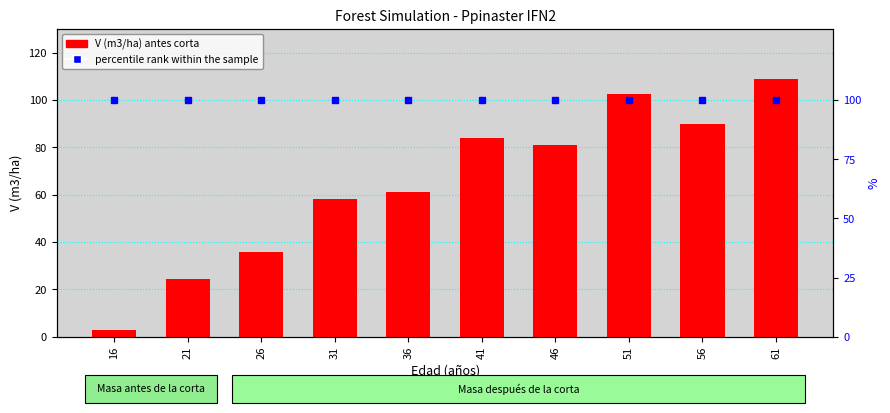

List the labels in order of V (m3/ha) antes corta value, smallest first.

16, 21, 26, 31, 36, 46, 41, 56, 51, 61